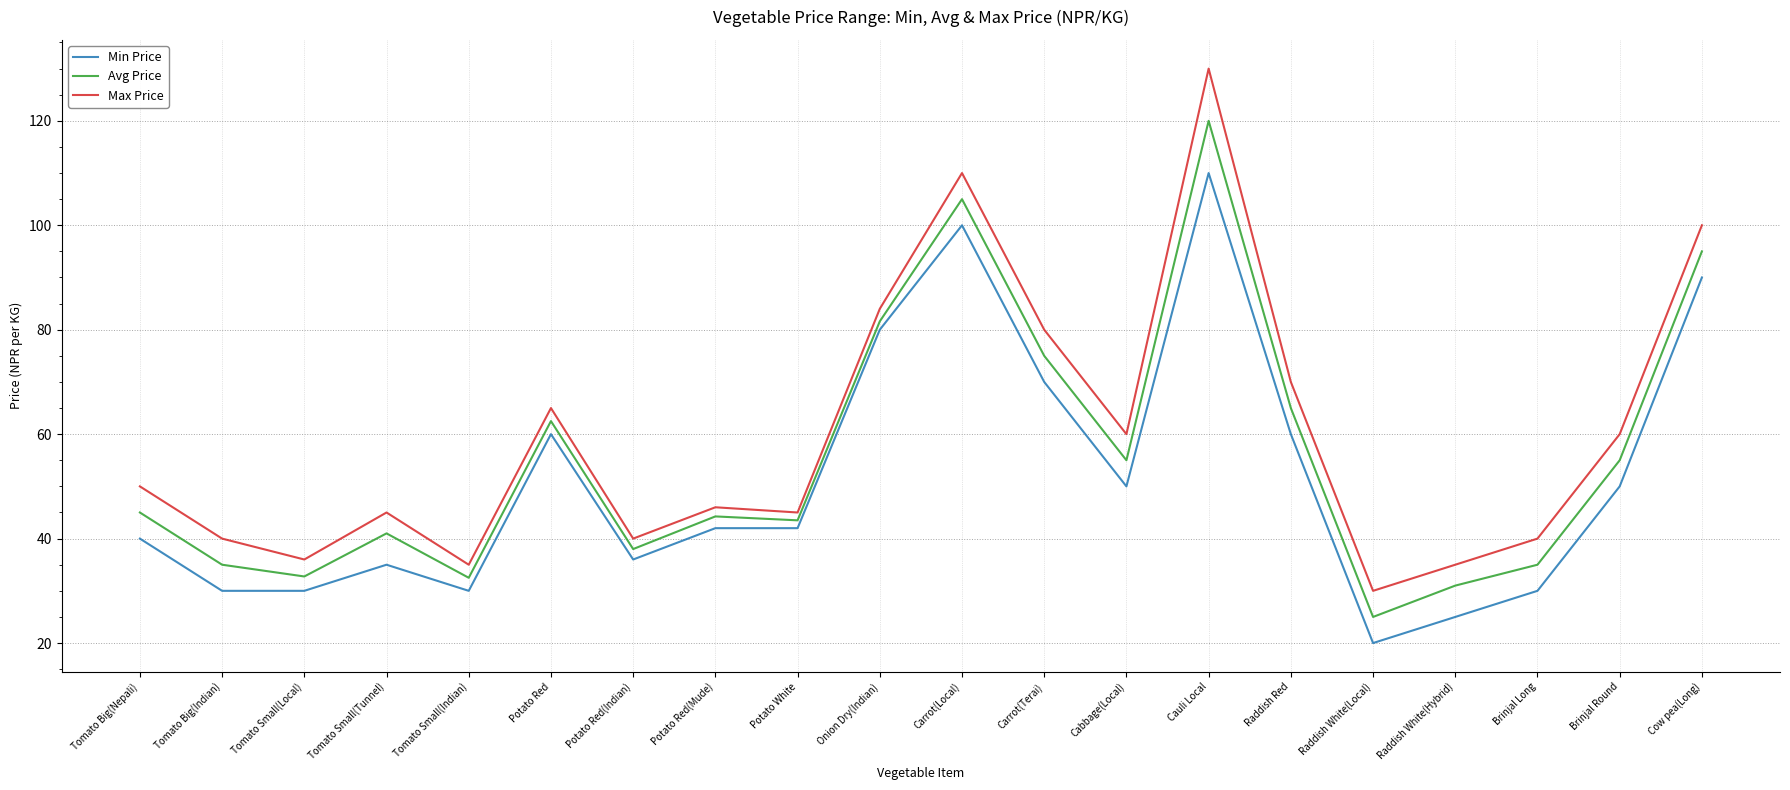

List the series in order of their overall mean, highest first.

Max Price, Avg Price, Min Price